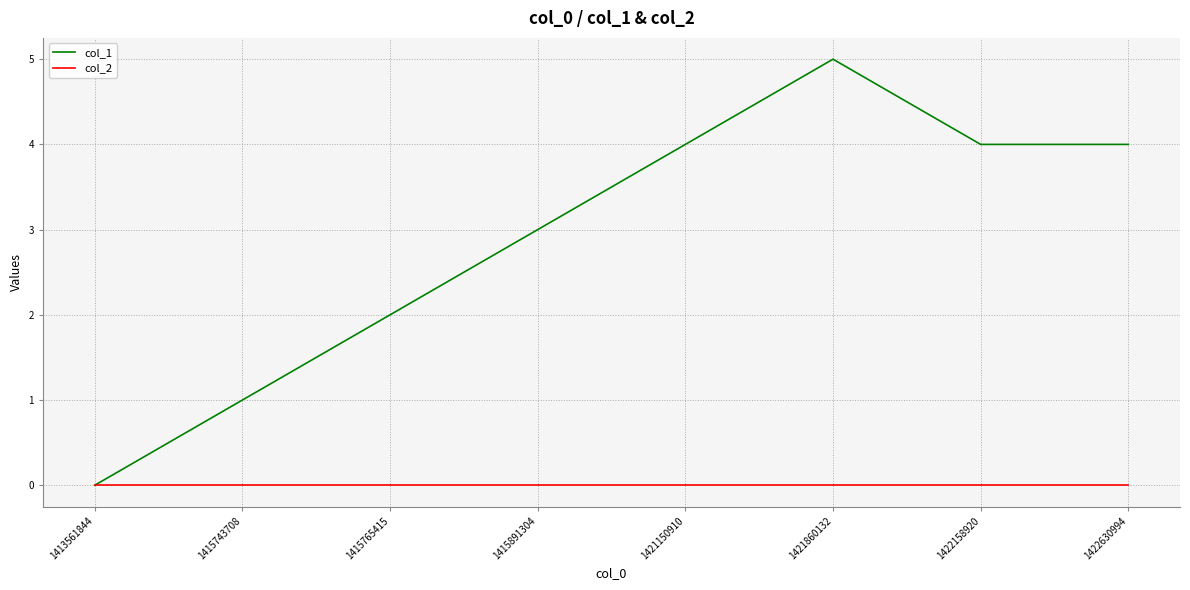

What is the difference between the col_1 values at 1422158920 and 1421860132?

1